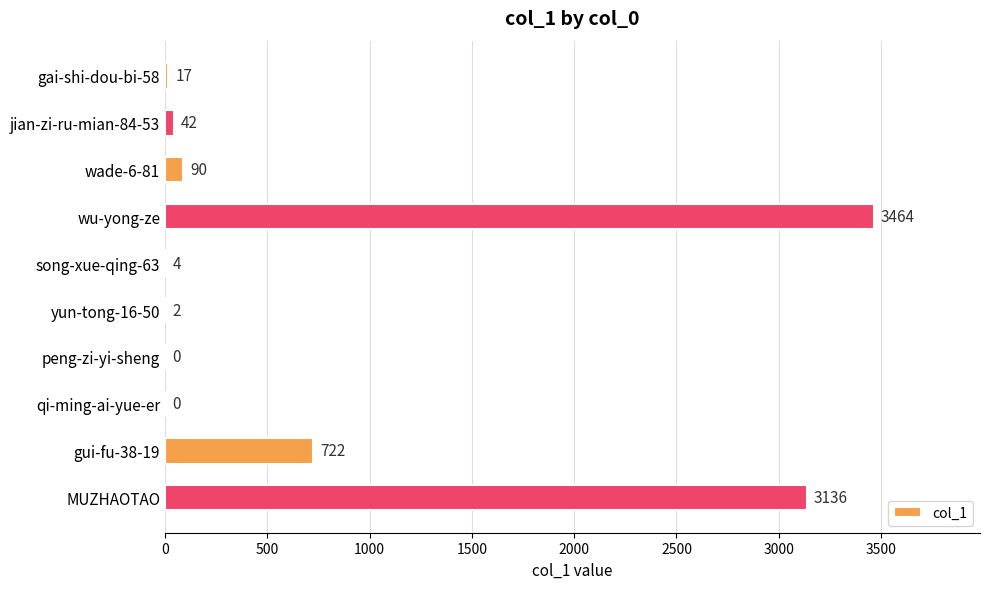

At which category does the chart reach its peak across all series?

wu-yong-ze